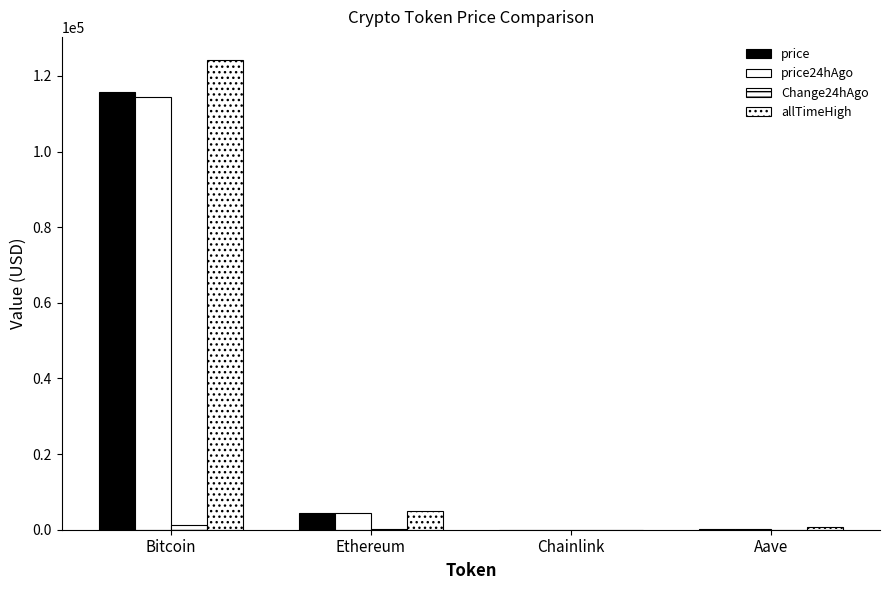

What position from the right is Aave?

1